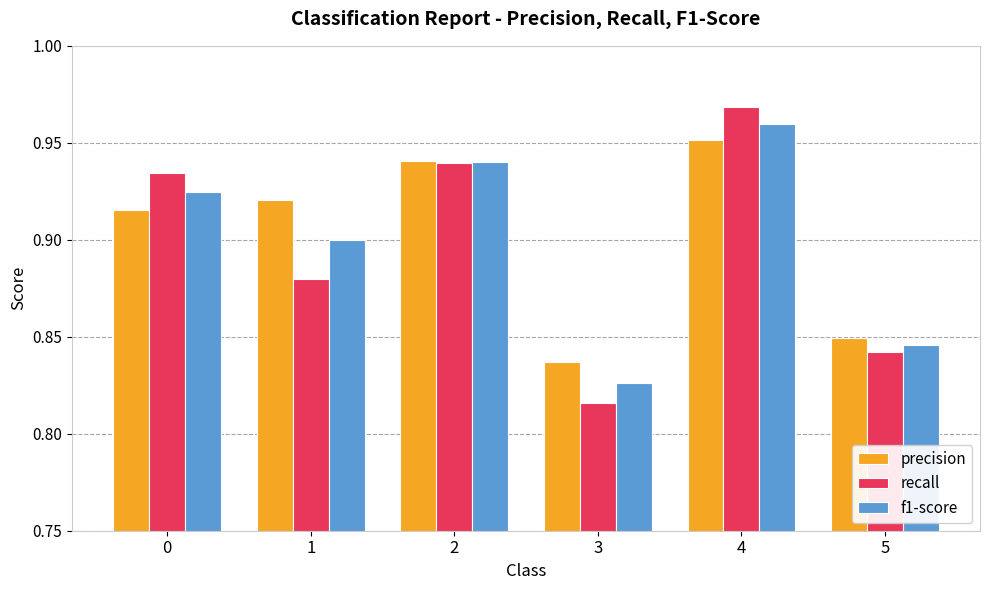

At how many categories does at least one series exceed 0?

6